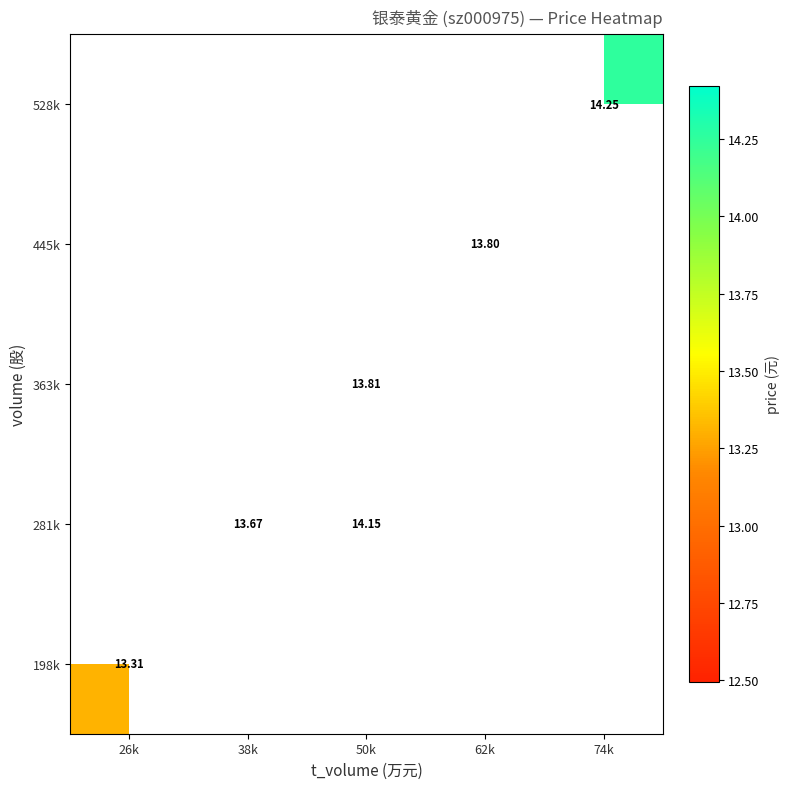

What is the lowest value of the 198k series?

13.3